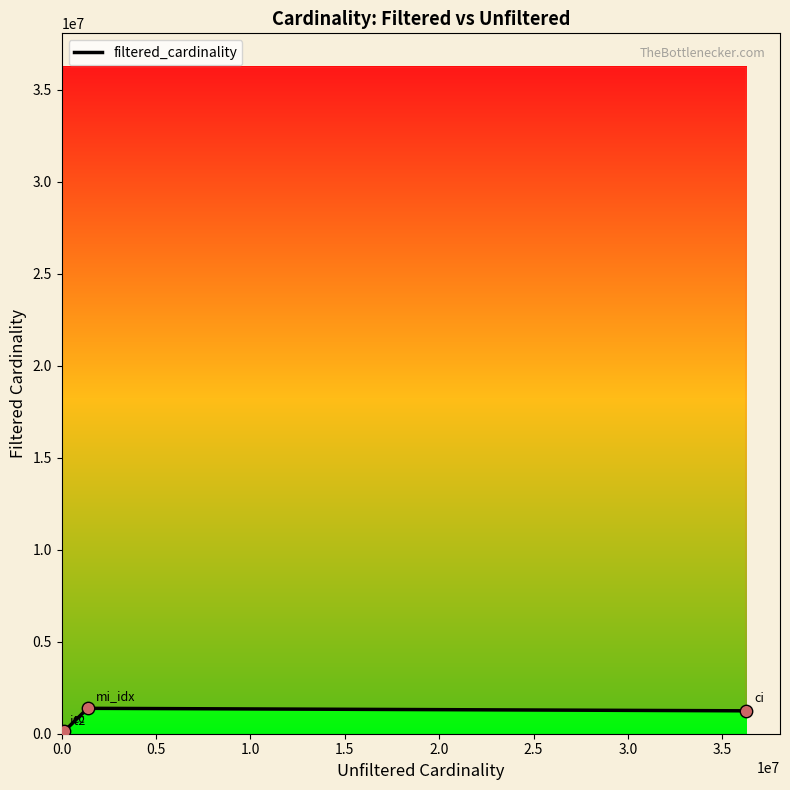

Approximately how many times larger is the value at 1.5 compared to 0.0?

1244716.0